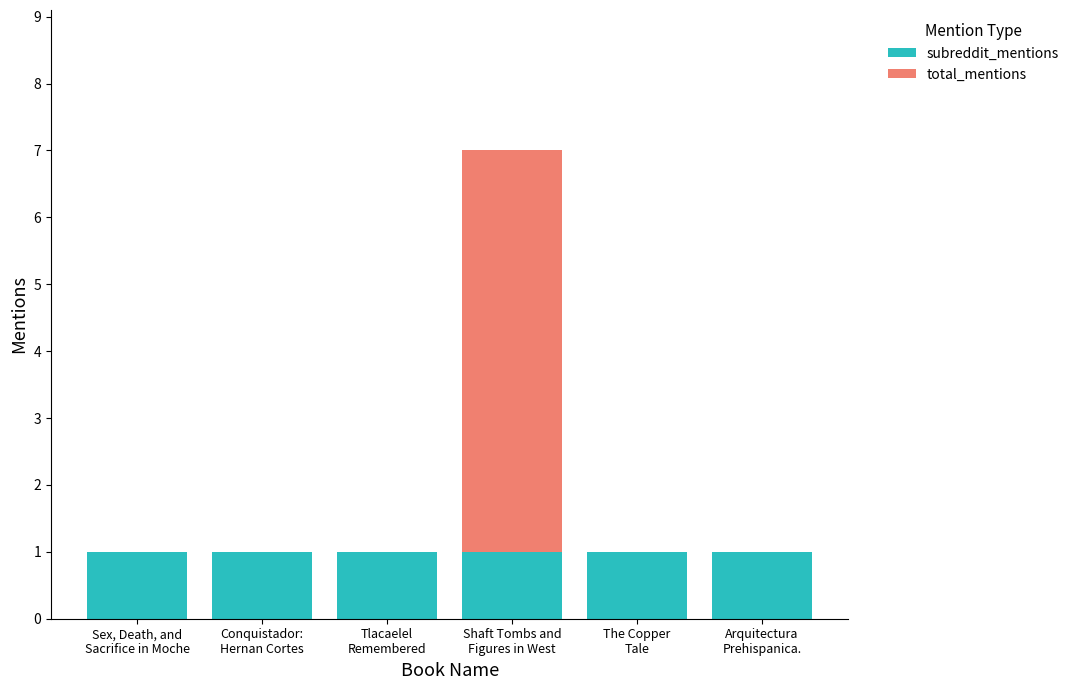

What is the sum of all subreddit_mentions values?

6